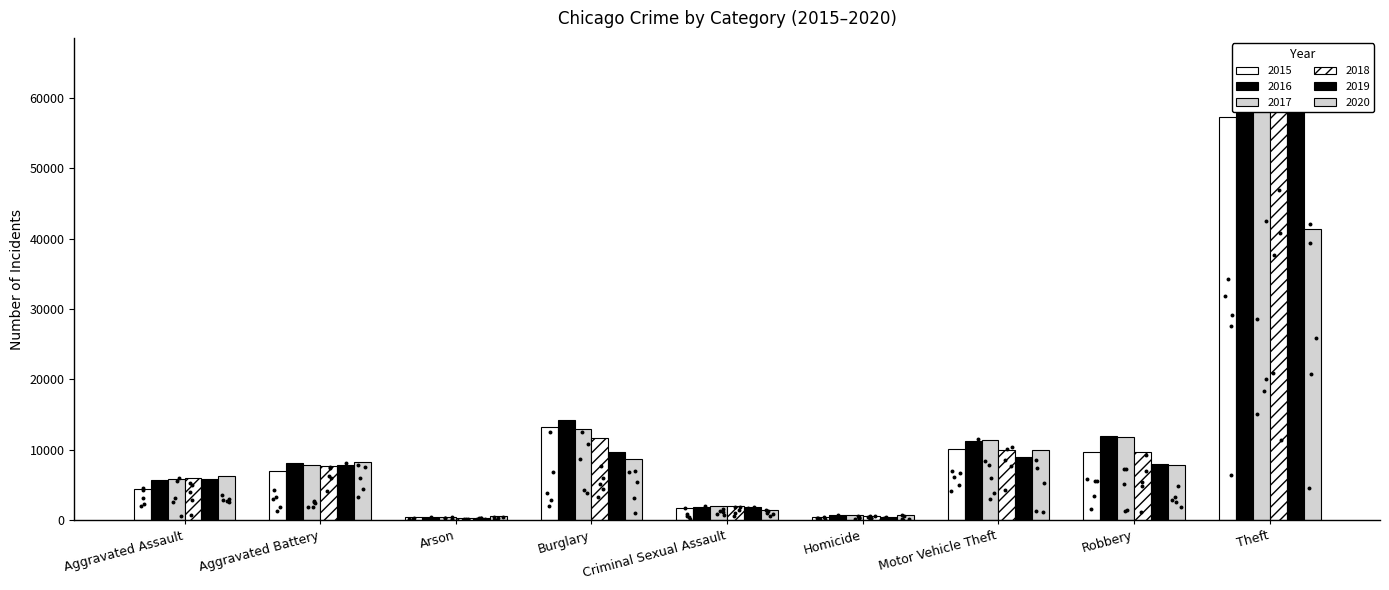

Which series has the largest total across all categories?

2017